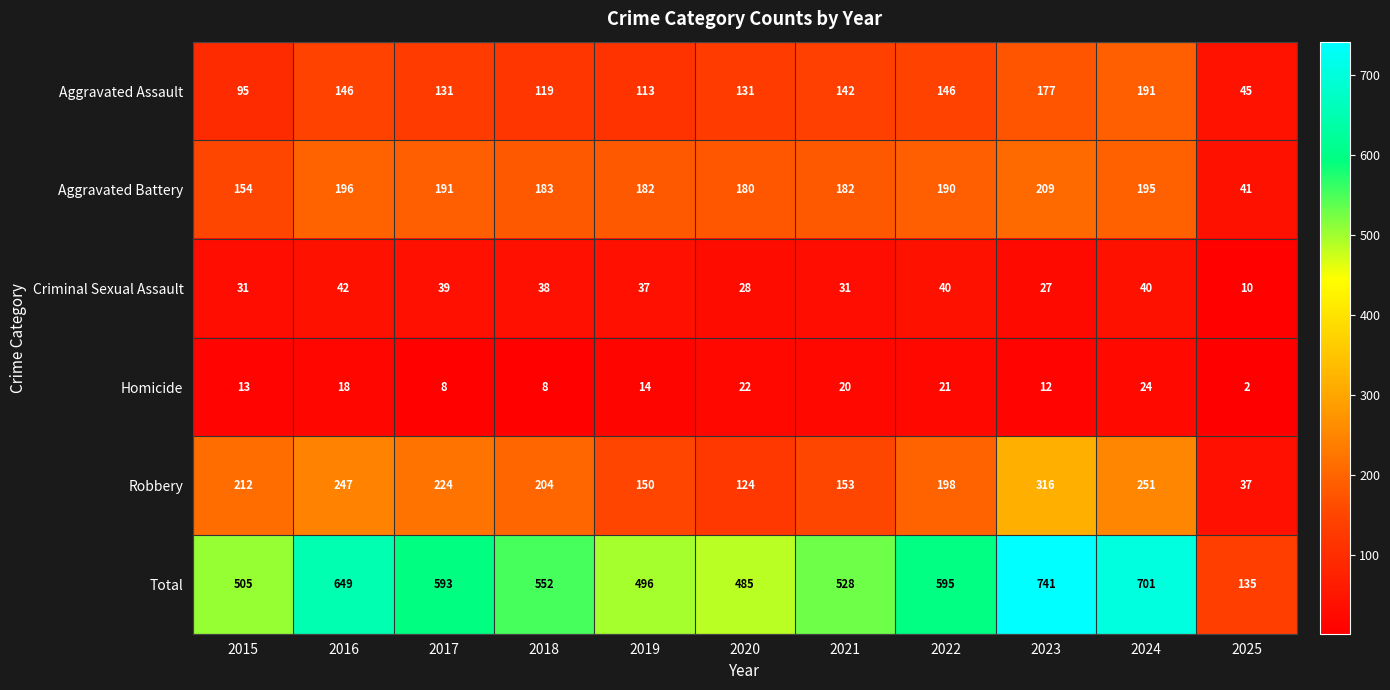

Which category has the lowest value across all series?

2025